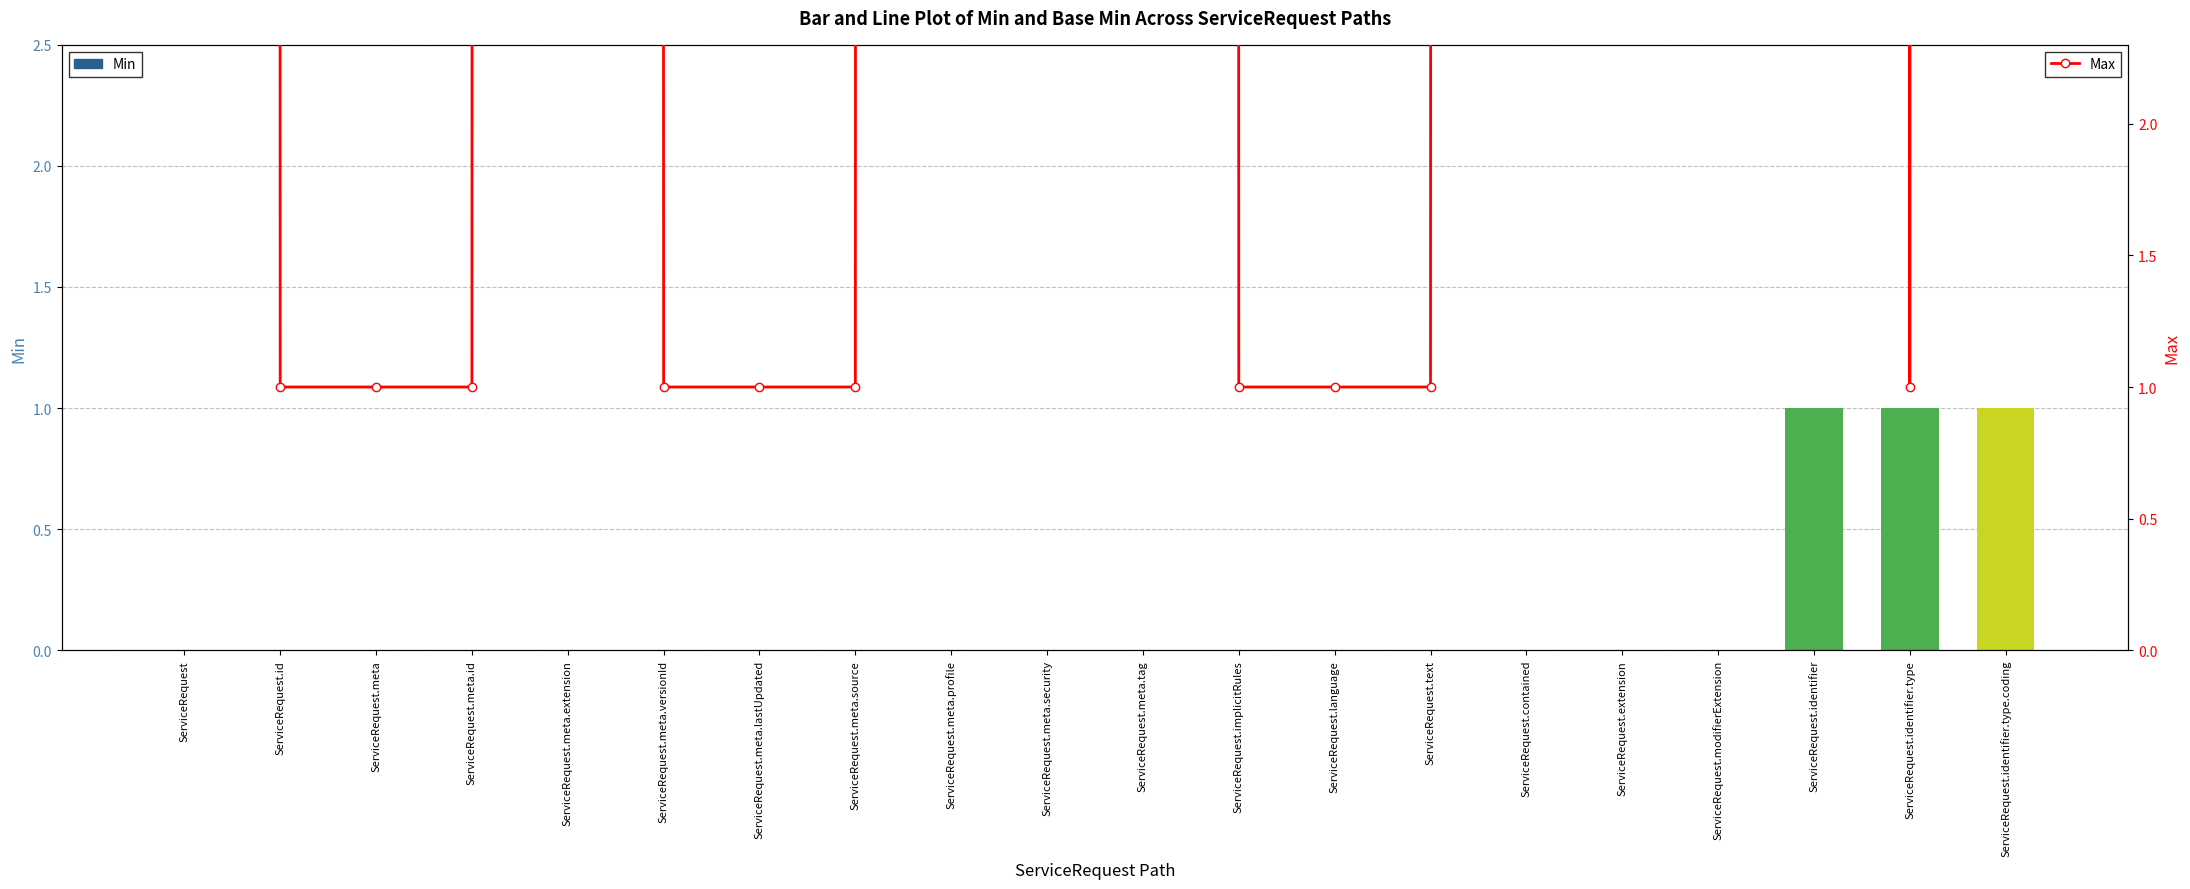

What is the minimum value for Max?

1